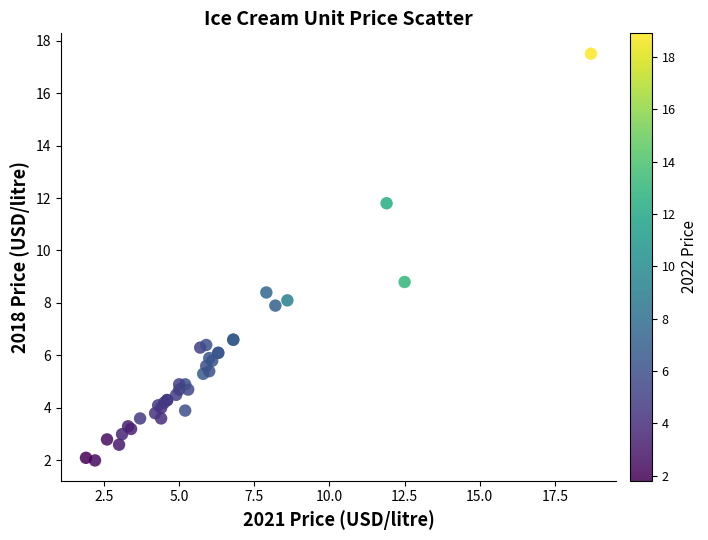

What Y value in the scatter plot is closest to 9?

8.8